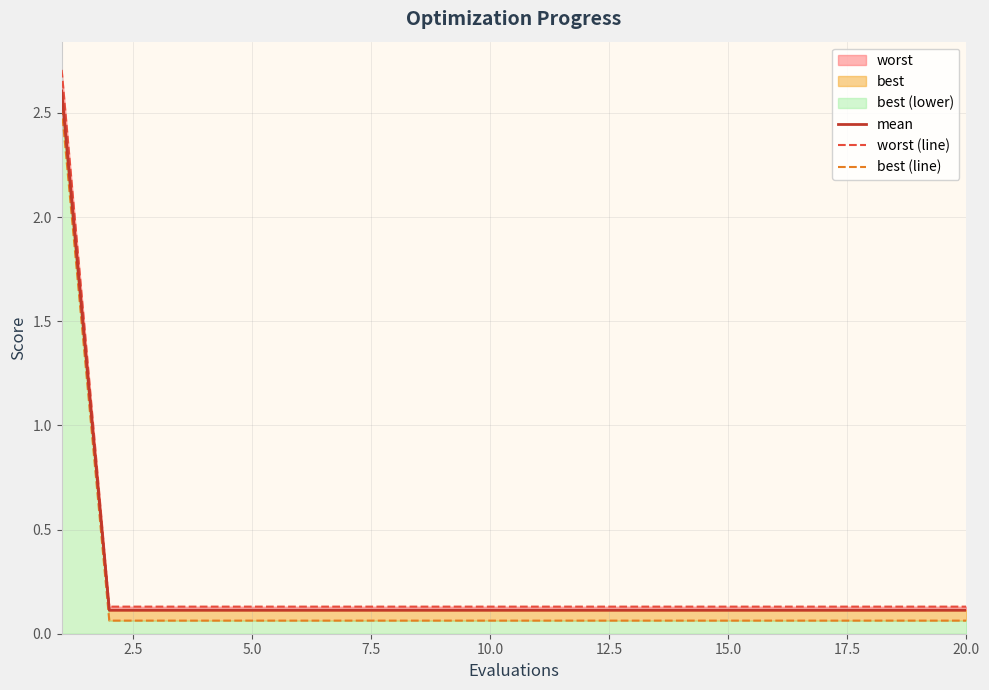

Which series has the widest spread of values?

worst (line)